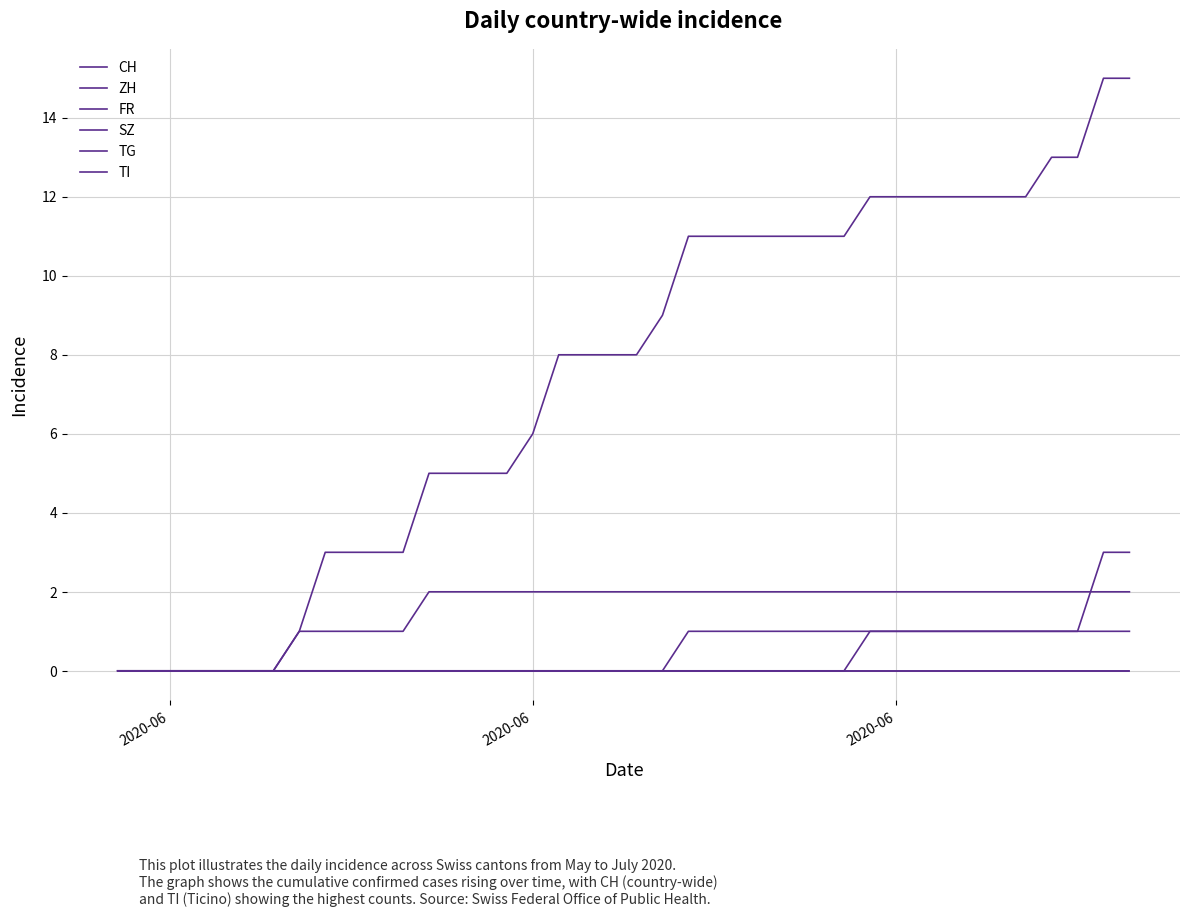

True or false: FR and TI cross at least once.

False